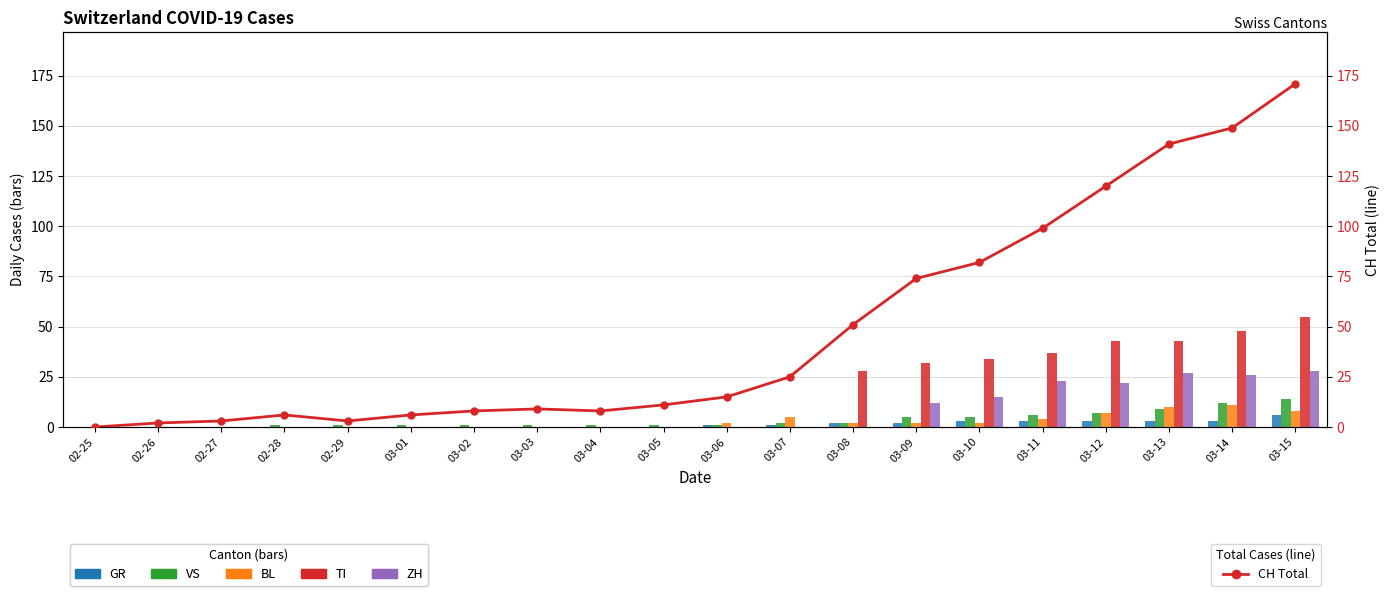

Reading left to right, what are all the values shown in this chart?

GR: 02-25=0	02-26=0	02-27=0	02-28=0	02-29=0	03-01=0	03-02=0	03-03=0	03-04=0	03-05=0	03-06=1	03-07=1	03-08=2	03-09=2	03-10=3	03-11=3	03-12=3	03-13=3	03-14=3	03-15=6
VS: 02-25=0	02-26=0	02-27=0	02-28=1	02-29=1	03-01=1	03-02=1	03-03=1	03-04=1	03-05=1	03-06=1	03-07=2	03-08=2	03-09=5	03-10=5	03-11=6	03-12=7	03-13=9	03-14=12	03-15=14
BL: 02-25=0	02-26=0	02-27=0	02-28=0	02-29=0	03-01=0	03-02=0	03-03=0	03-04=0	03-05=0	03-06=2	03-07=5	03-08=2	03-09=2	03-10=2	03-11=4	03-12=7	03-13=10	03-14=11	03-15=8
TI: 02-25=0	02-26=0	02-27=0	02-28=0	02-29=0	03-01=0	03-02=0	03-03=0	03-04=0	03-05=0	03-06=0	03-07=0	03-08=28	03-09=32	03-10=34	03-11=37	03-12=43	03-13=43	03-14=48	03-15=55
ZH: 02-25=0	02-26=0	02-27=0	02-28=0	02-29=0	03-01=0	03-02=0	03-03=0	03-04=0	03-05=0	03-06=0	03-07=0	03-08=0	03-09=12	03-10=15	03-11=23	03-12=22	03-13=27	03-14=26	03-15=28
CH: 02-25=0	02-26=2	02-27=3	02-28=6	02-29=3	03-01=6	03-02=8	03-03=9	03-04=8	03-05=11	03-06=15	03-07=25	03-08=51	03-09=74	03-10=82	03-11=99	03-12=120	03-13=141	03-14=149	03-15=171